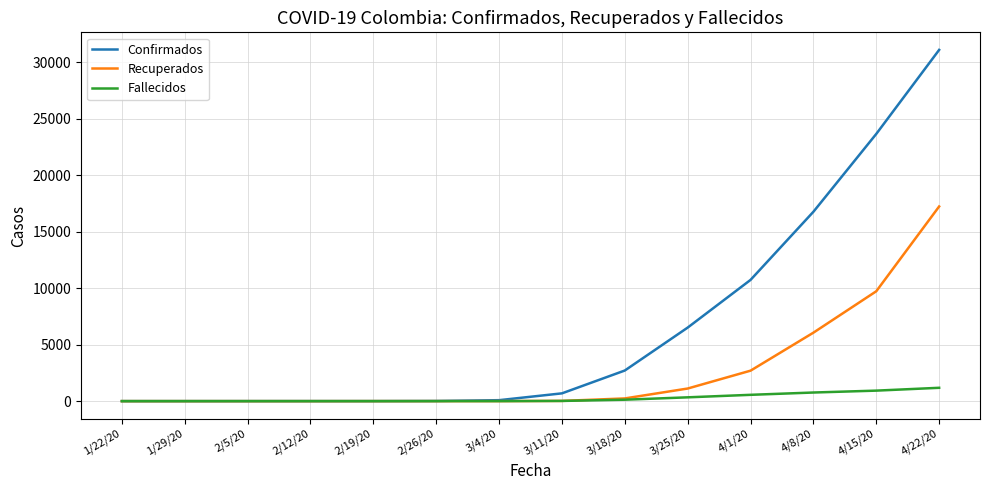

What is the sum of all Confirmados values?

92216